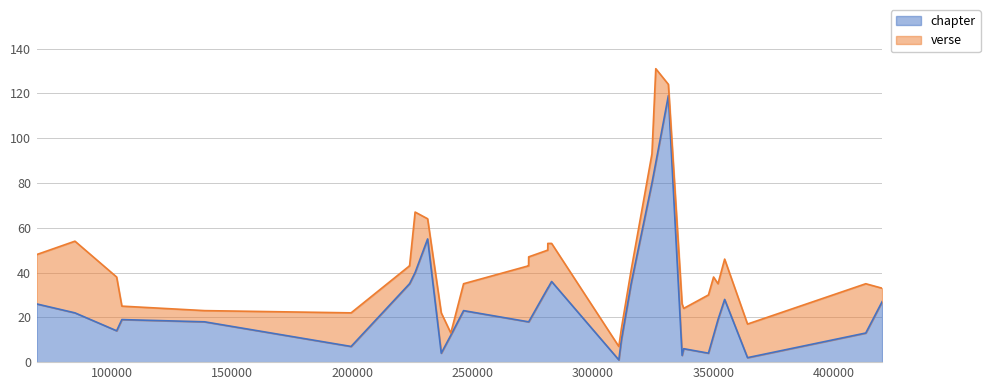

Reading right to left, transcribe all the data shown in this chart.

420272=27	413468=13	364271=2	354758=28	351997=19	350149=12	348019=4	337733=6	337056=3	331352=119	326110=89	324520=80	315847=35	311807=10	310739=1	282780=36	281200=33	281171=33	281164=33	273253=18	273246=18	273240=18	273188=18	273183=18	273173=18	246158=23	240848=12	236873=4	231200=55	225996=40	223698=35	223676=35	199366=7	138433=18	104009=19	101833=14	84495=22	68524=26